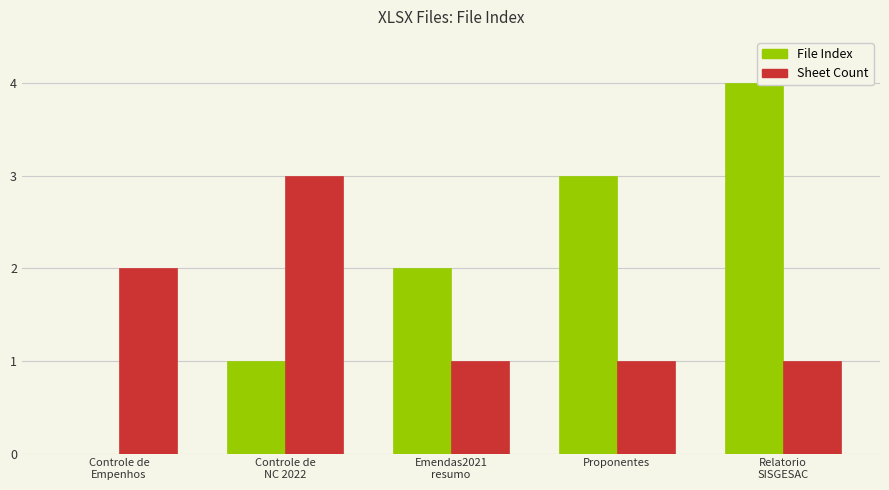

Which series has the largest total across all categories?

File Index